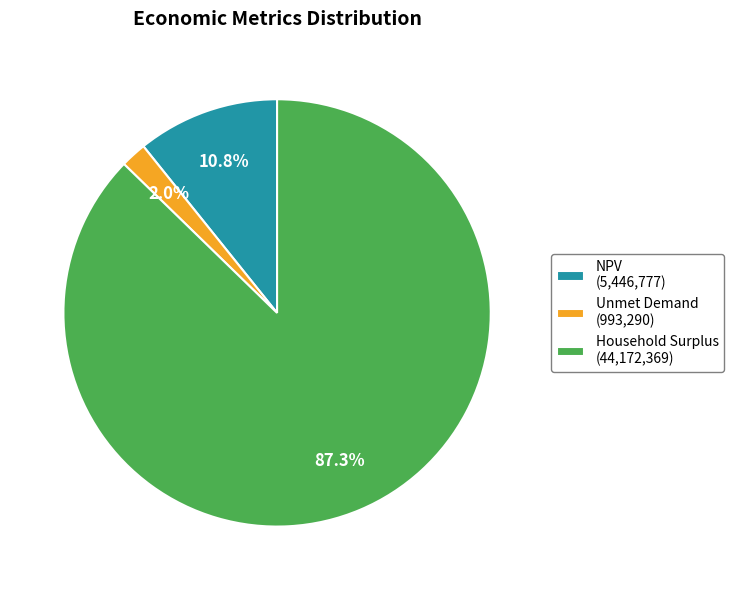

What is the ratio of the value at Household Surplus (44,172,369) to the value at NPV (5,446,777)?

8.1